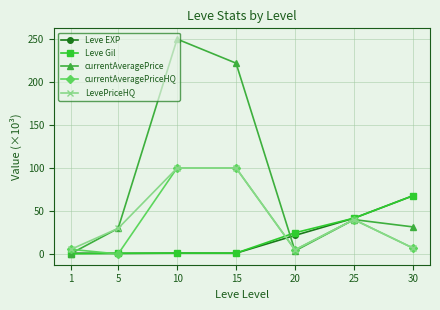

At which category does LevePriceHQ reach its first local valley?

20